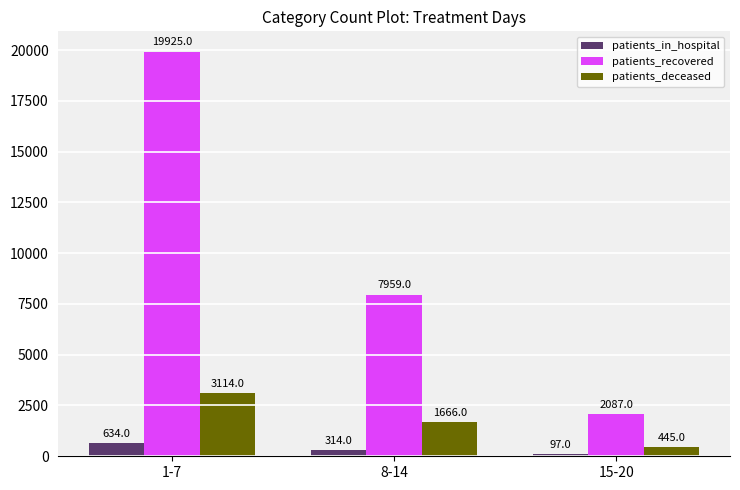

How many data points does each series have?

3